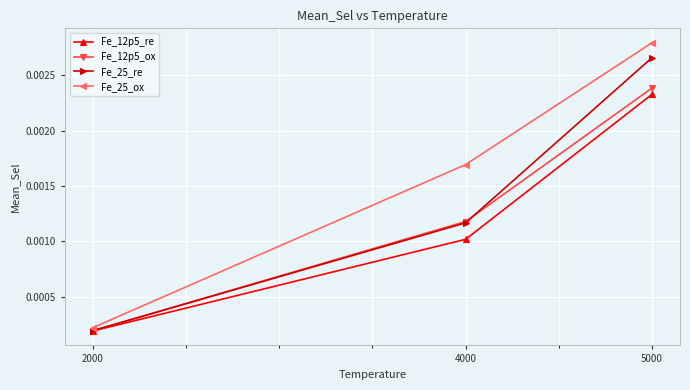

Which category has the highest value in the Fe_12p5_re series?

5000